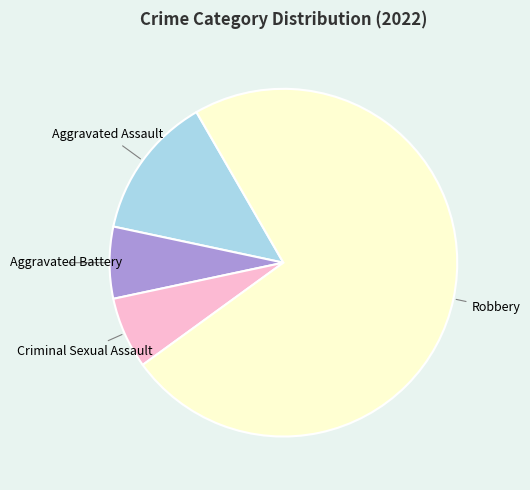

How many slices are in this pie chart?

4